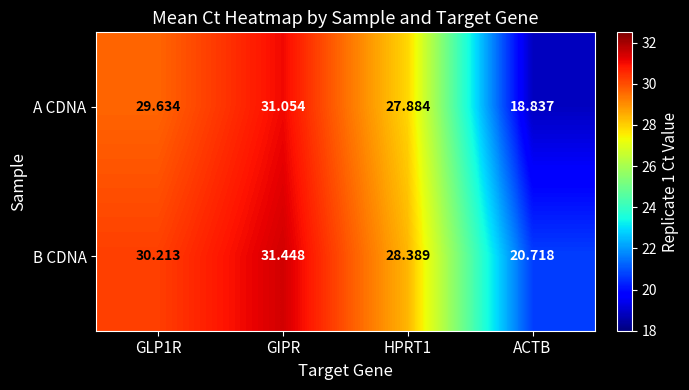

Rank the series by their maximum value, from highest to lowest.

B CDNA, A CDNA